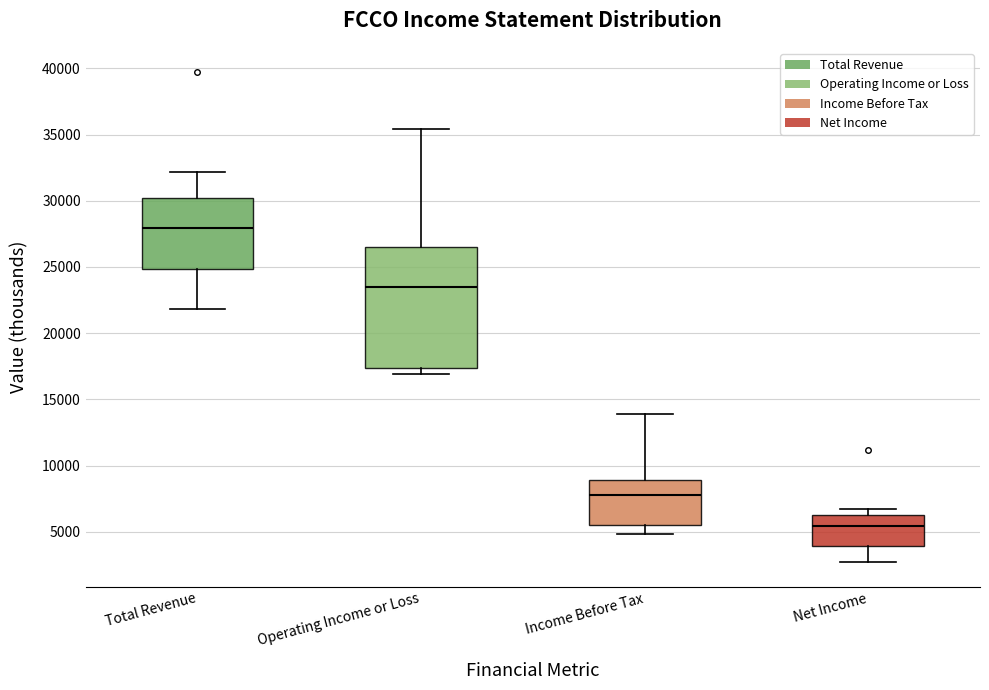

Which box's median line is the lowest?

Net Income